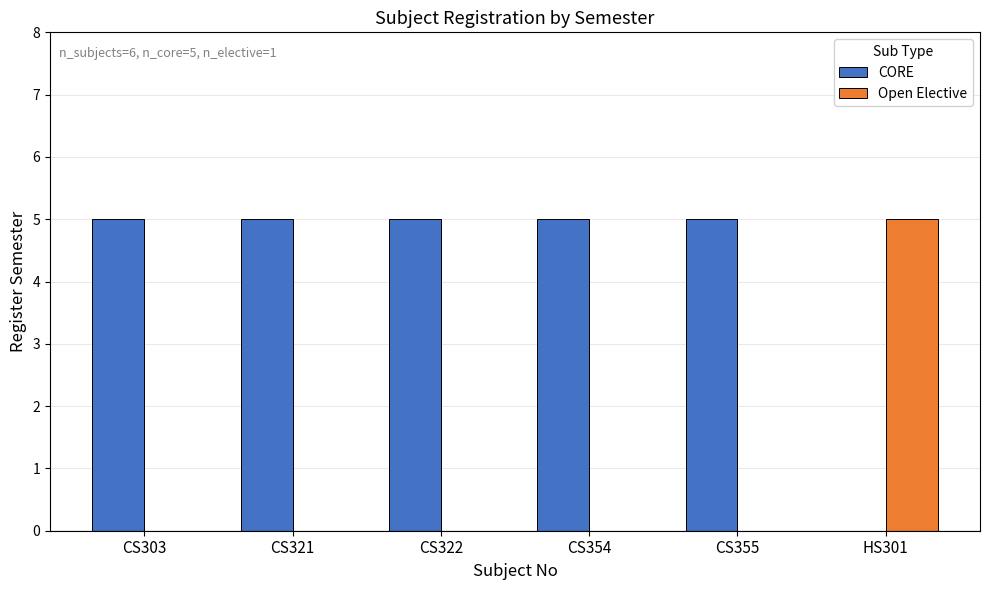

What is the highest value of the Open Elective series?

5